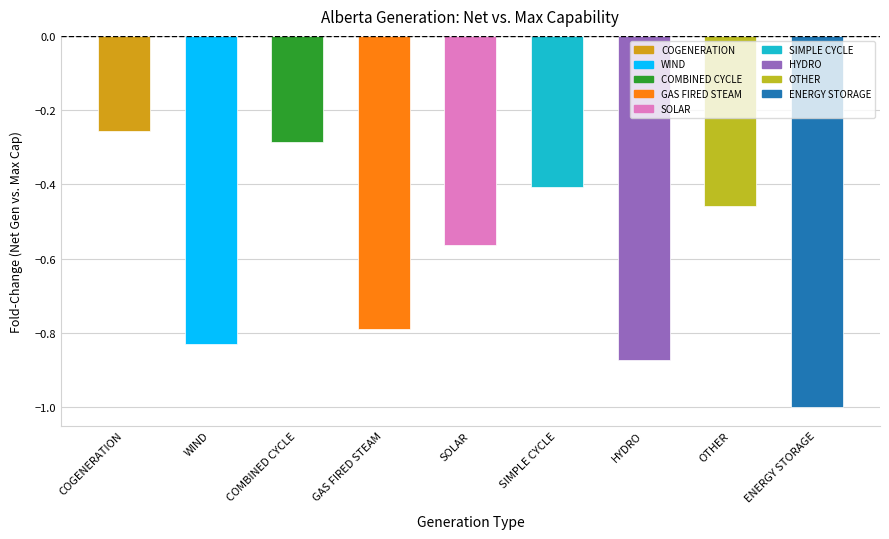

Does the chart contain any negative values?

Yes